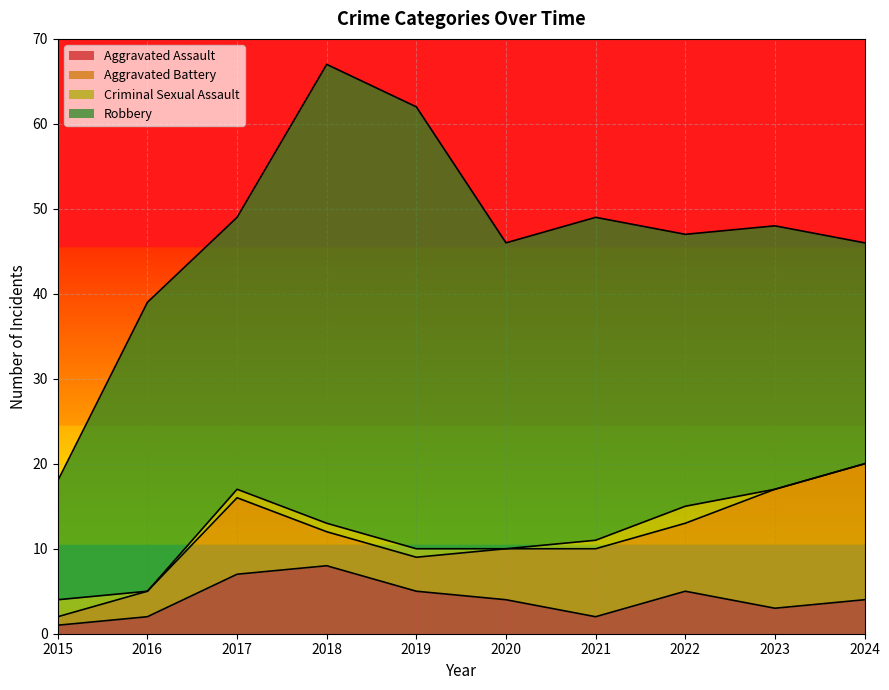

True or false: Robbery has more than 0 points higher than both neighbors.

True